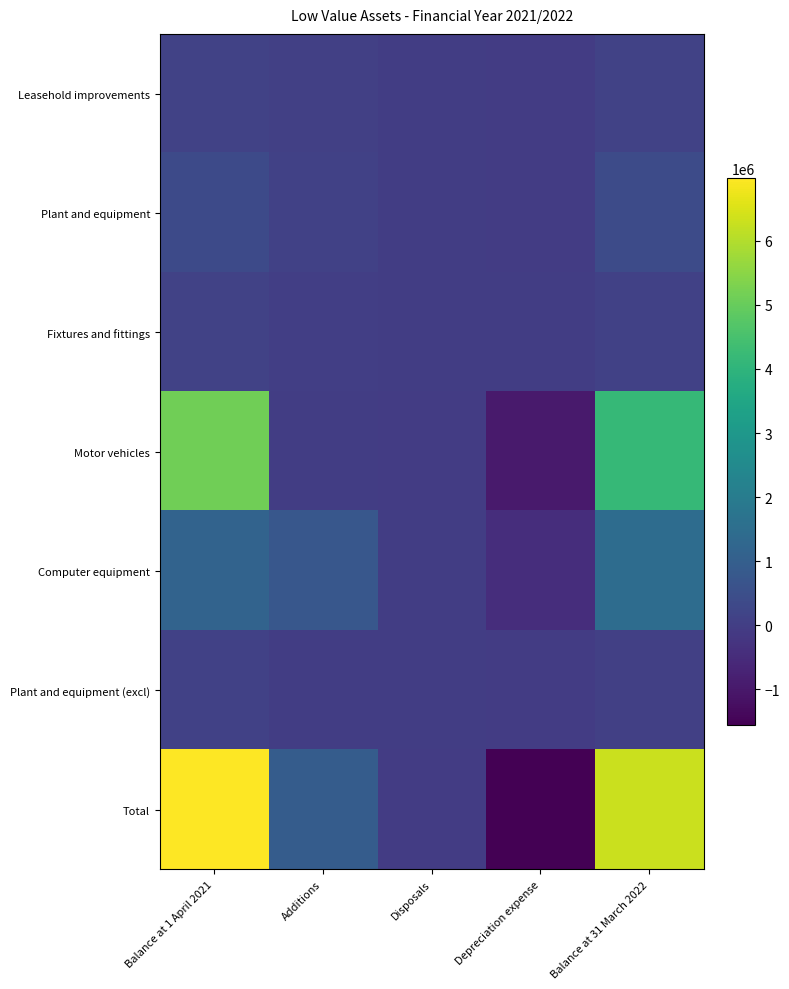

What is the difference between the highest and lowest values at Additions?

912530